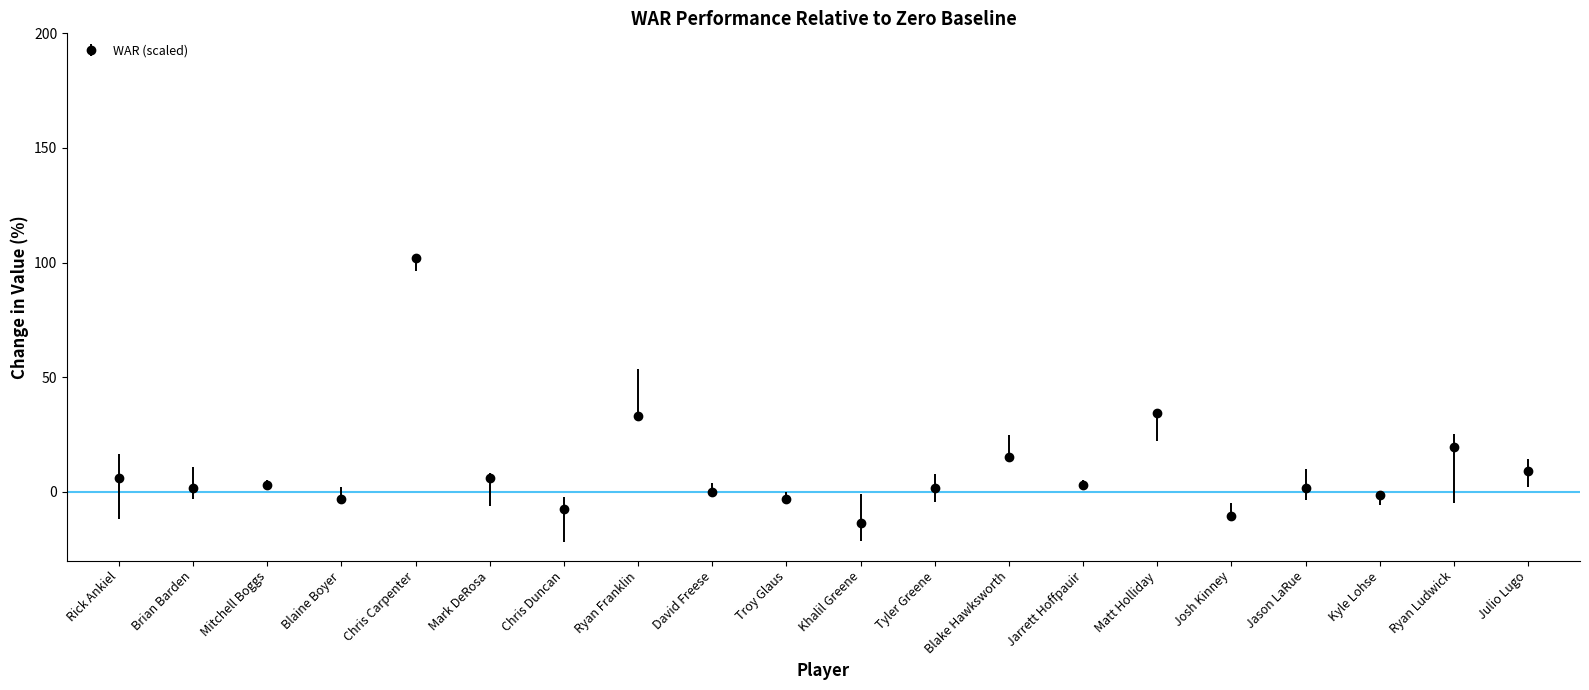

What is the average value?

9.8